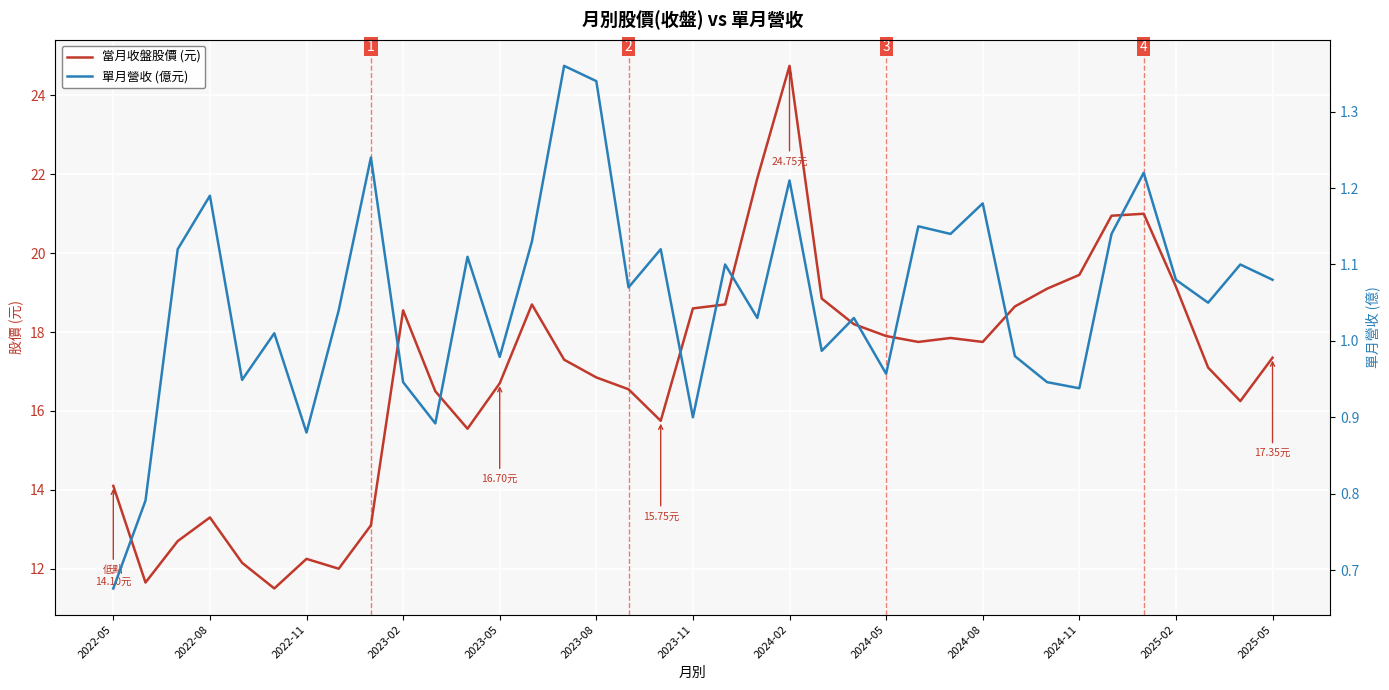

What is the approximate value of 單月營收 (億元) at 2024-11?

0.9